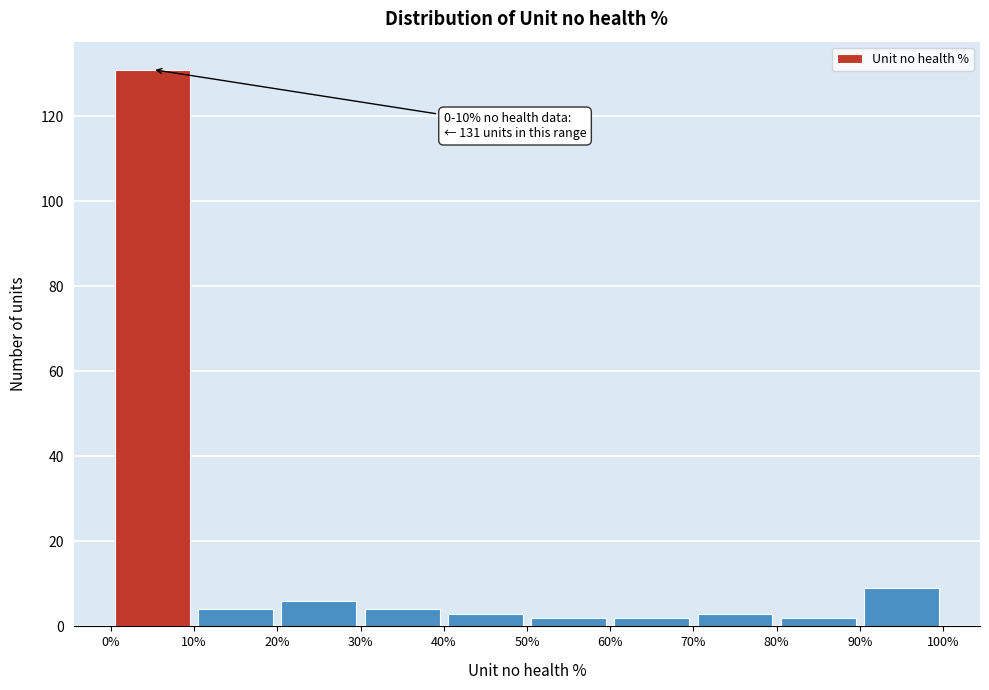

Over which range of the x-axis is the bar tallest?

0% to 10%